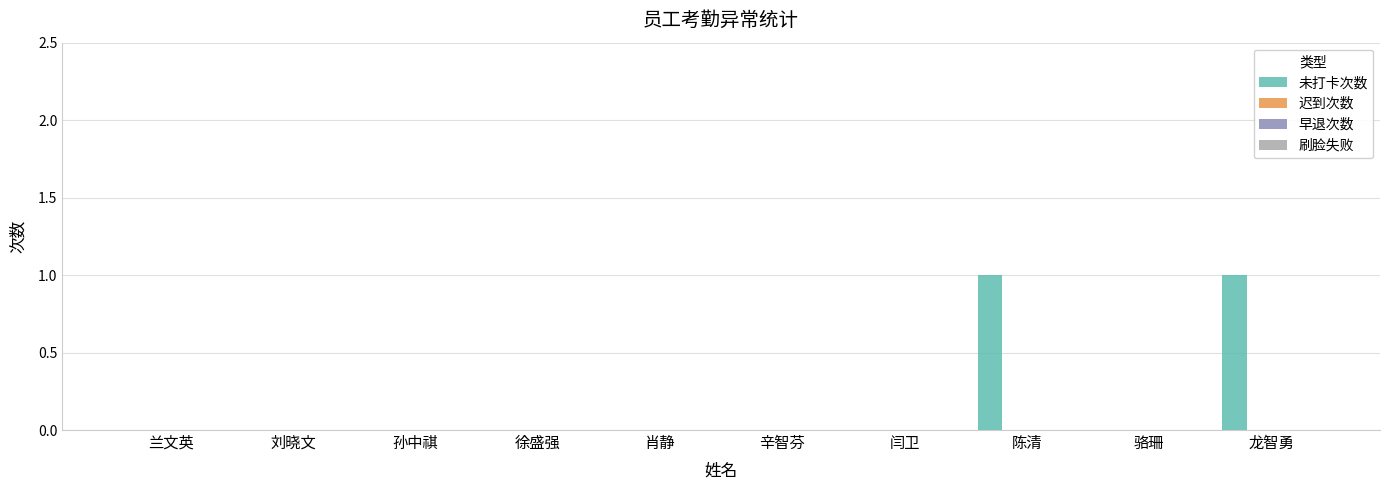

Are the bars horizontal?

No